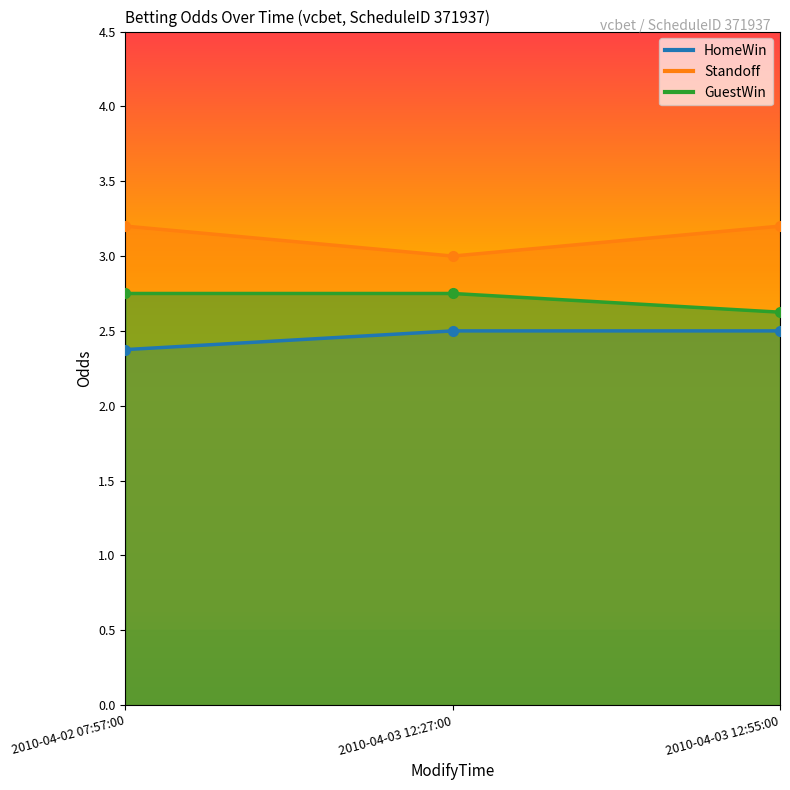

What is the average value of the GuestWin series?

2.7